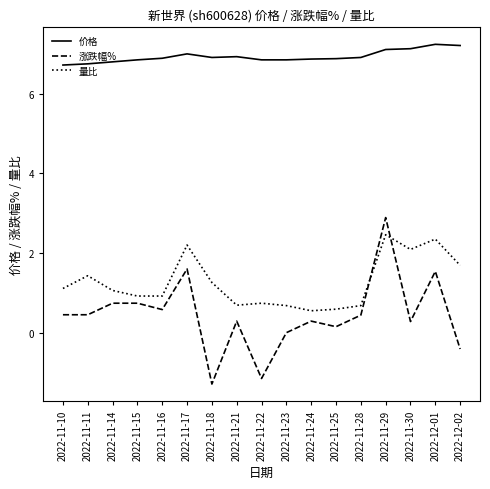

Is this an area chart (filled region under the line)?

No